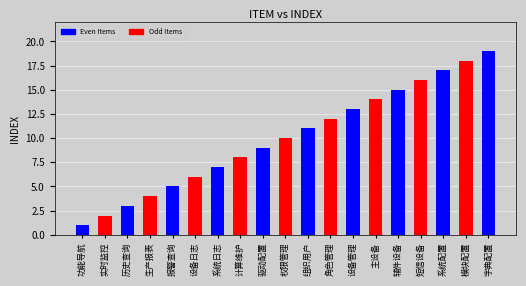

Rank the categories by value from highest to lowest.

字典配置, 模块配置, 系统配置, 短信设备, 辅件设备, 主设备, 设备管理, 角色管理, 组织用户, 权限管理, 驱动配置, 计算维护, 系统日志, 设备日志, 报警查询, 生产报表, 历史查询, 实时监控, 功能导航